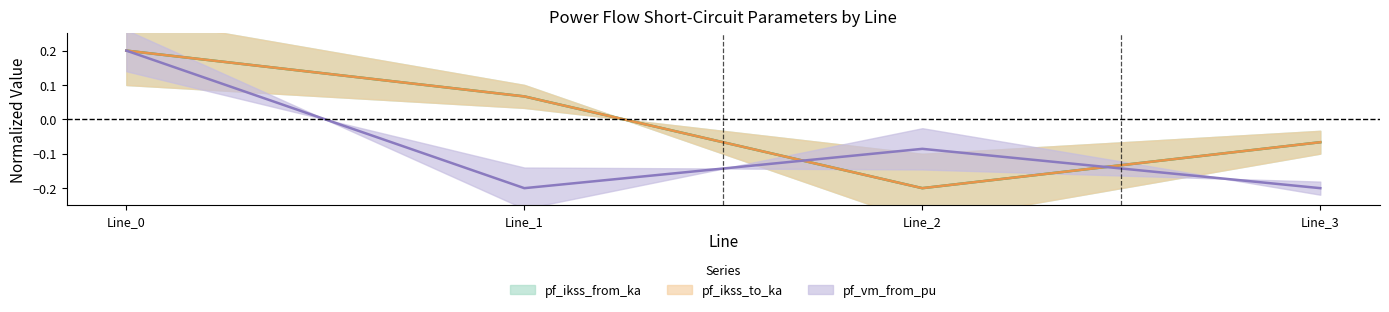

Rank the series at Line_1 from lowest to highest value.

pf_vm_from_pu, pf_ikss_from_ka, pf_ikss_to_ka